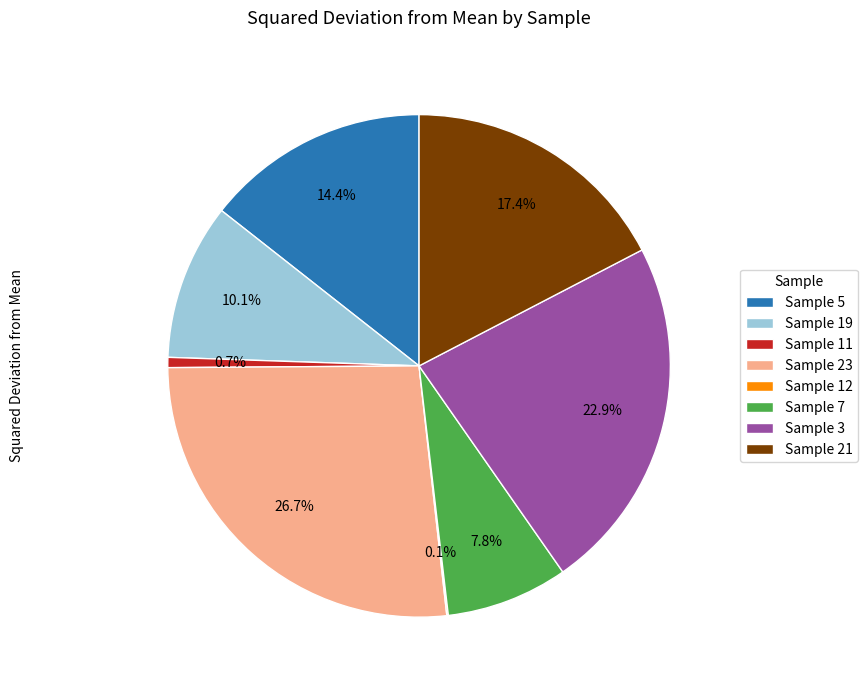

What is the largest slice in the pie chart?

Sample 23